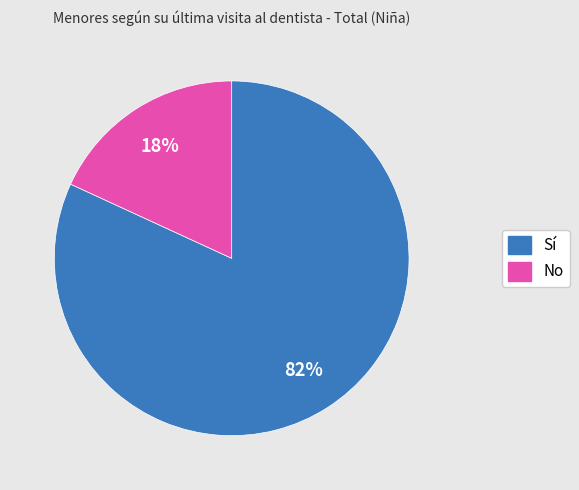

To the nearest percent, what percentage of the pie is Sí?

82%